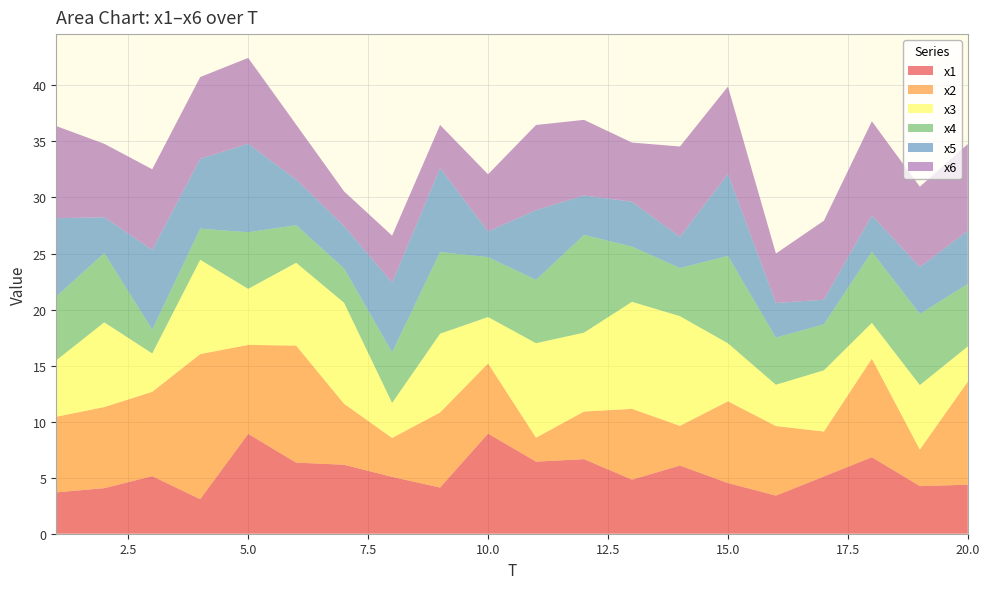

Reading left to right, transcribe all the data shown in this chart.

x1: 3.7	4.1	5.1	3.1	8.9	6.3	6.2	5.1	4.1	8.9	6.4	6.7	4.8	6.1	4.5	3.4	5.1	6.8	4.2	4.4
x2: 6.7	7.2	7.5	12.9	7.9	10.4	5.4	3.5	6.7	6.3	2.1	4.3	6.3	3.5	7.3	6.2	4.0	8.8	3.3	9.2
x3: 5.0	7.6	3.4	8.4	5.0	7.4	9.0	3.1	7.0	4.1	8.4	7.0	9.5	9.8	5.2	3.7	5.5	3.2	5.8	3.1
x4: 5.7	6.2	2.1	2.8	5.1	3.4	3.1	4.5	7.3	5.3	5.6	8.7	4.9	4.3	7.8	4.2	4.1	6.4	6.4	5.6
x5: 7.0	3.2	7.1	6.2	7.9	4.1	3.8	6.2	7.5	2.3	6.2	3.5	4.0	2.8	7.3	3.1	2.2	3.2	4.2	4.7
x6: 8.2	6.6	7.2	7.3	7.7	4.9	3.1	4.2	3.8	5.1	7.6	6.8	5.3	8.1	7.8	4.4	7.0	8.4	7.2	7.7